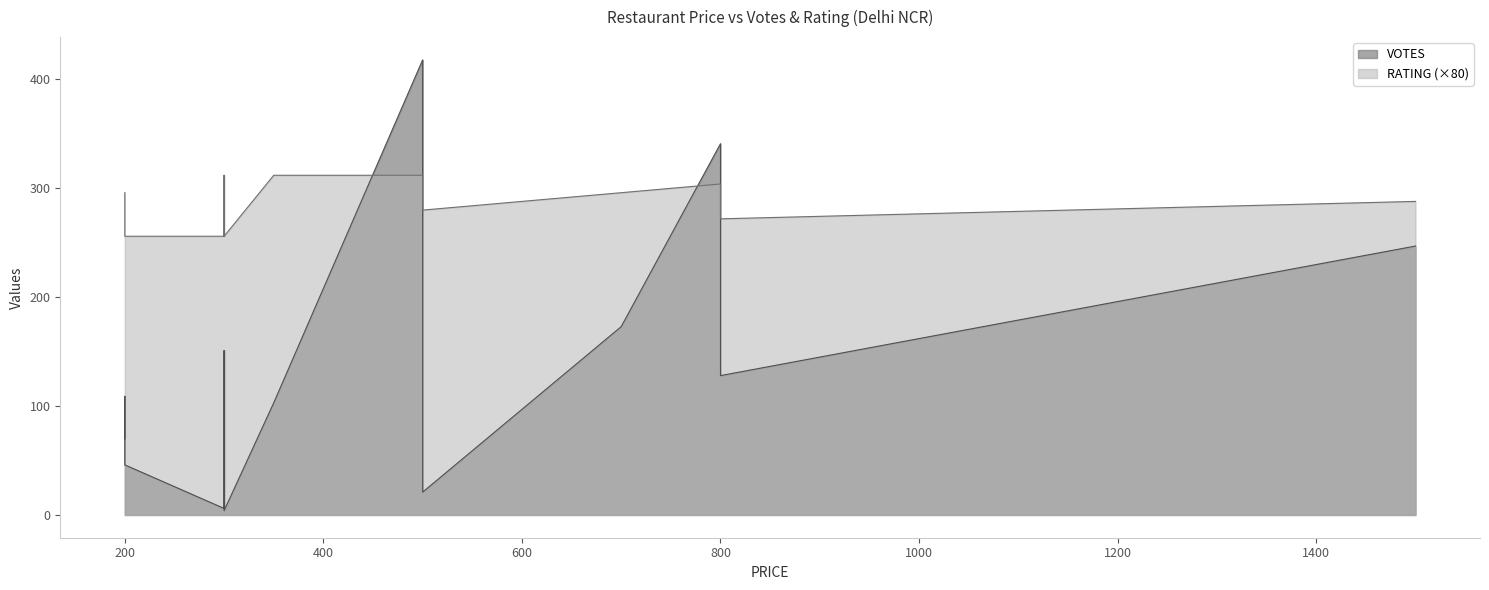

True or false: RATING and VOTES cross at least once.

False